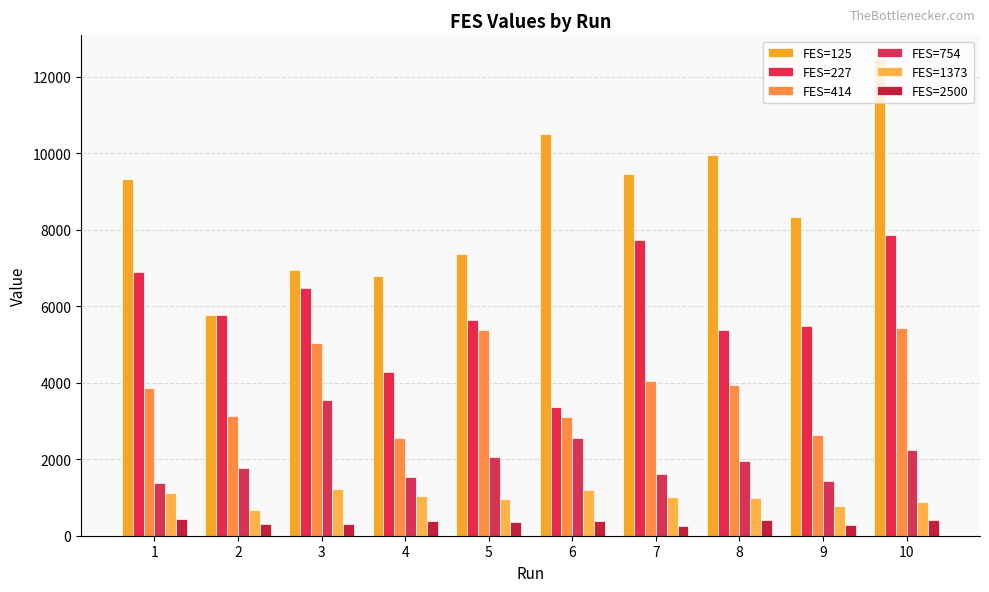

What value does the FES=754 series have at 7?

1613.8